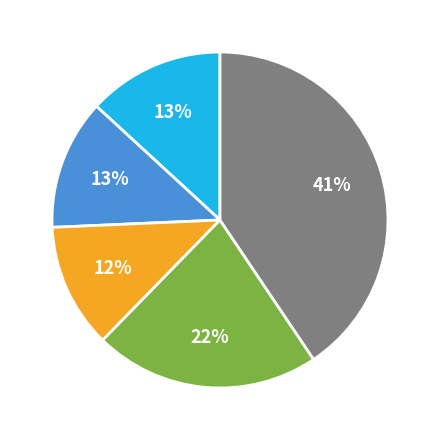

Is there a majority slice in this chart?

No